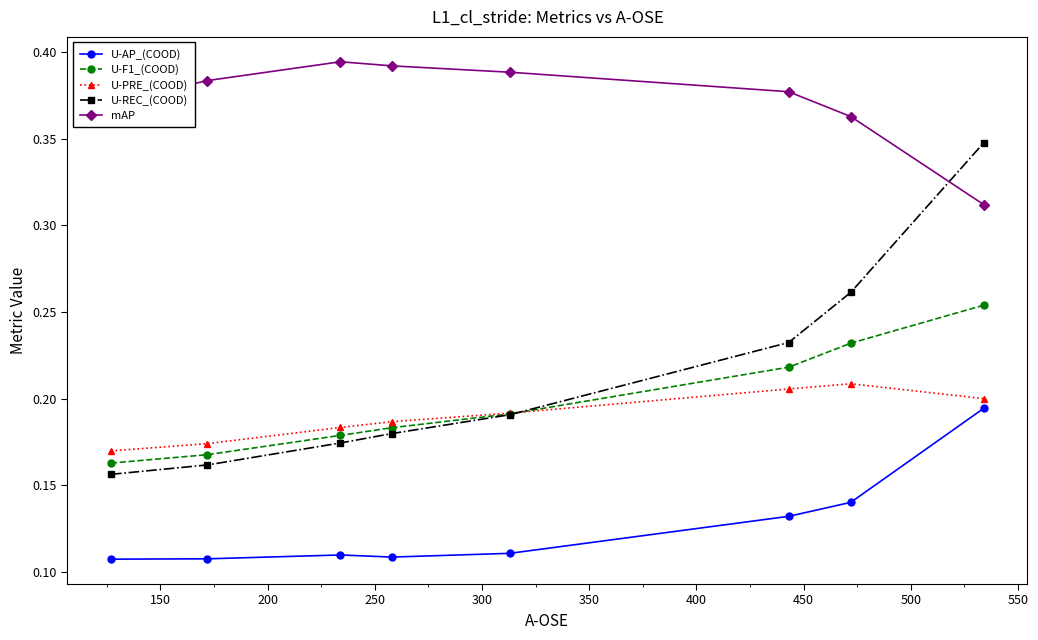

How many mAP values are between 0 and 1?

8